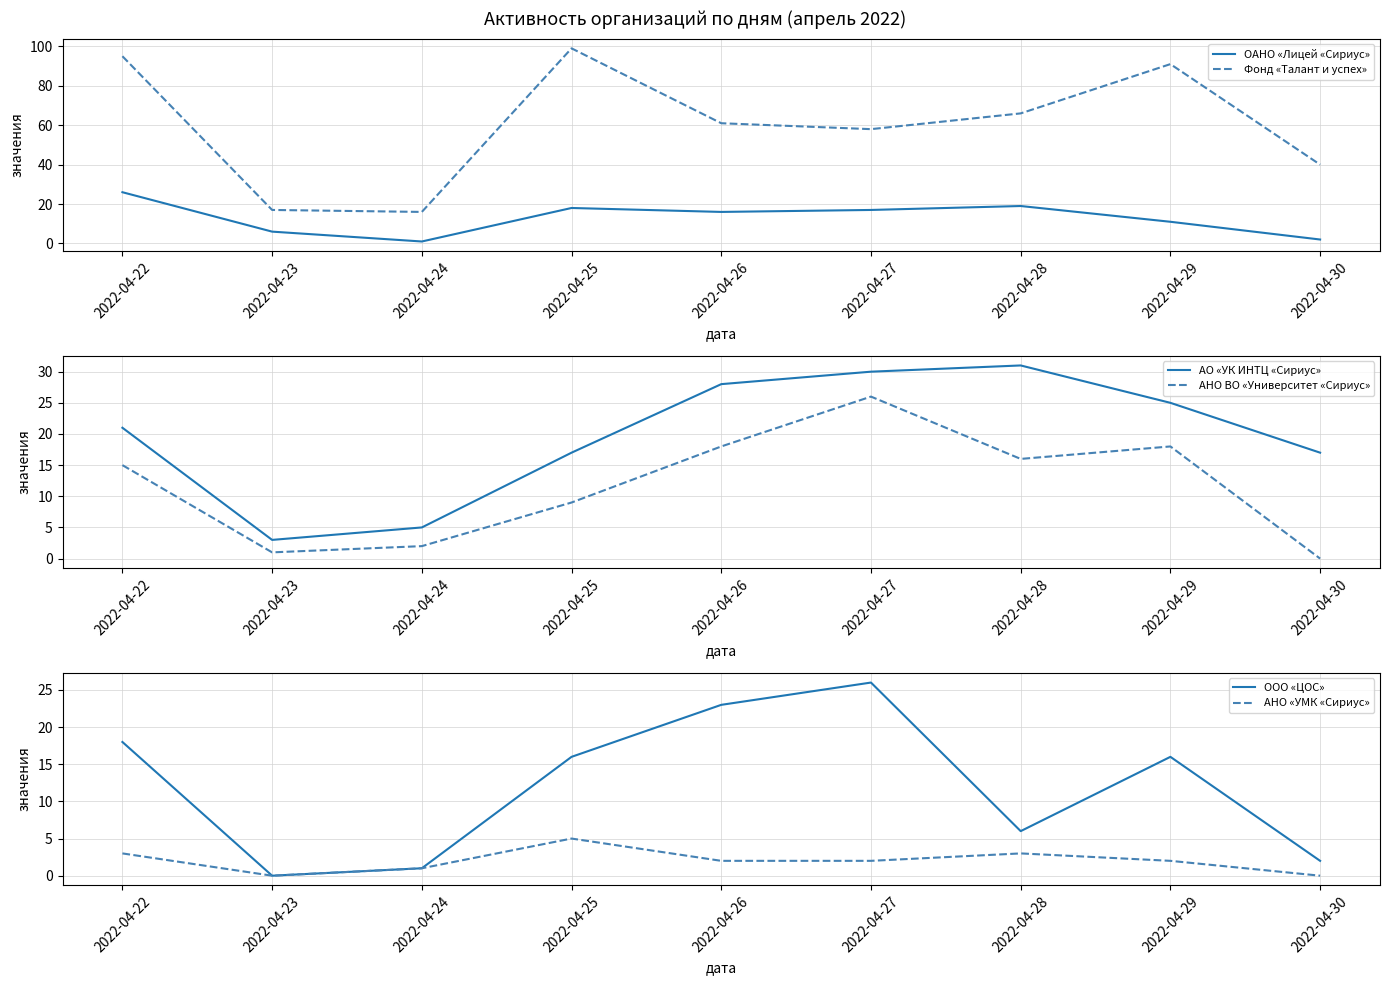

True or false: АО «УК ИНТЦ «Сириус» and Фонд «Талант и успех» cross at least once.

False